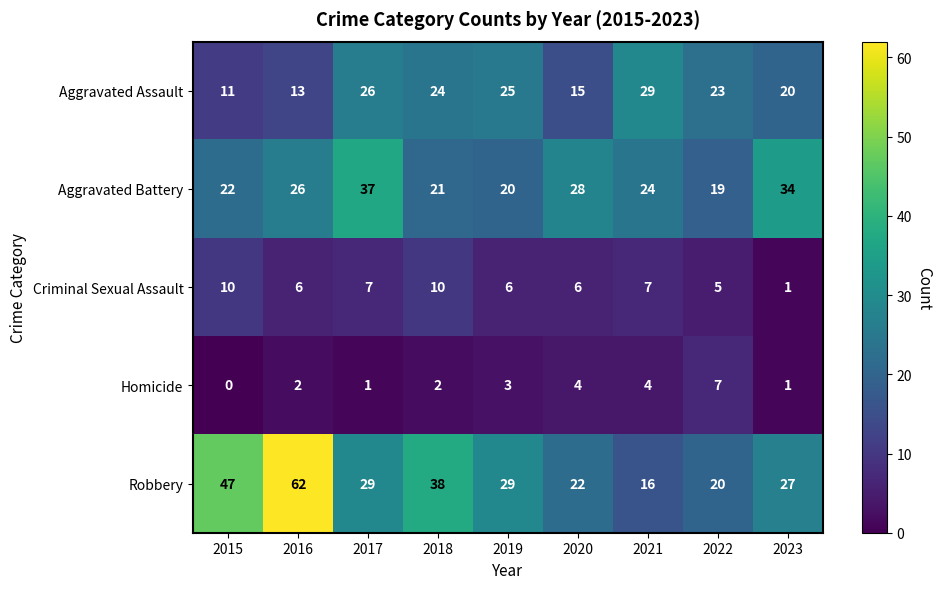

Which series changed the most between 2015 and 2019?

Robbery